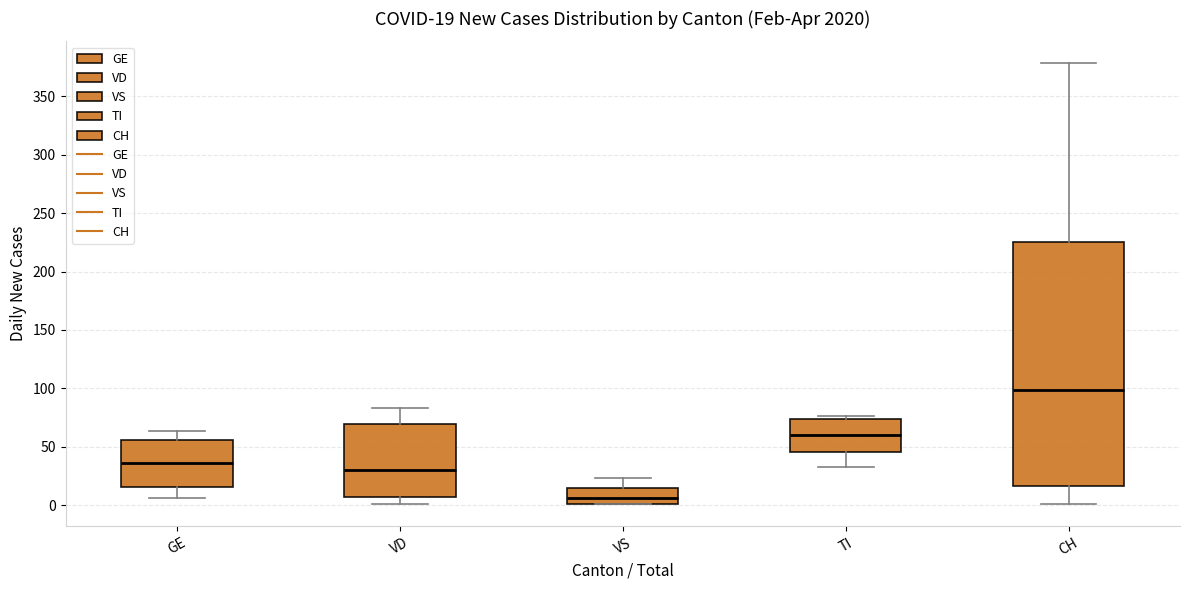

Which box is the tallest, from its lower edge to its upper edge?

CH